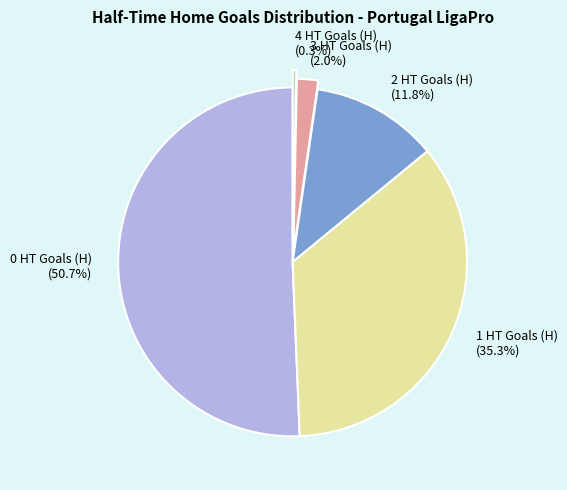

What percentage is NOT represented by 3 HT Goals (H) (2.0%)?

98.0%